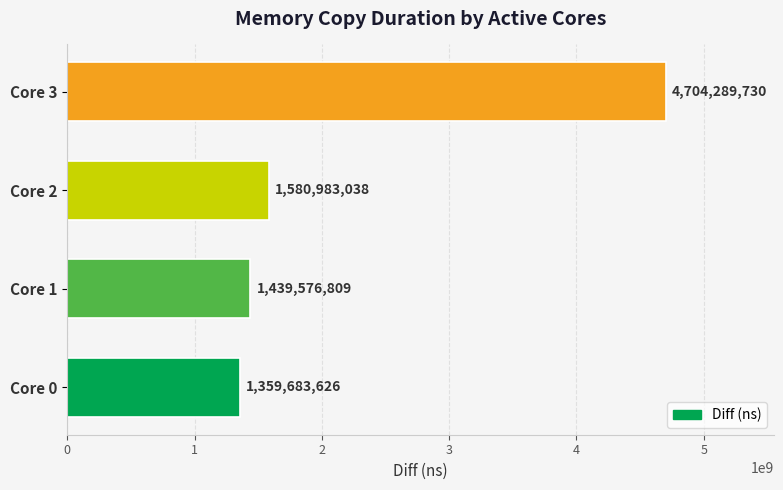

At which label is the value closest to 3031986678?

Core 2